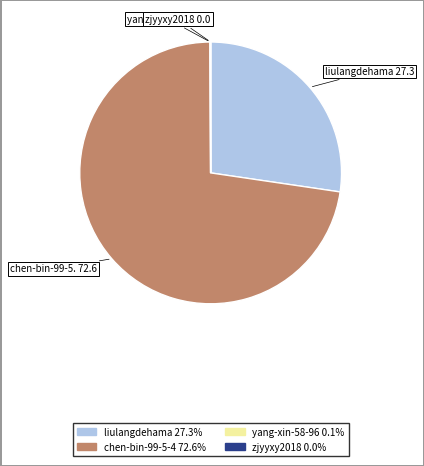

Which has a higher value, chen-bin-99-5. 72.6 or liulangdehama 27.3?

chen-bin-99-5. 72.6